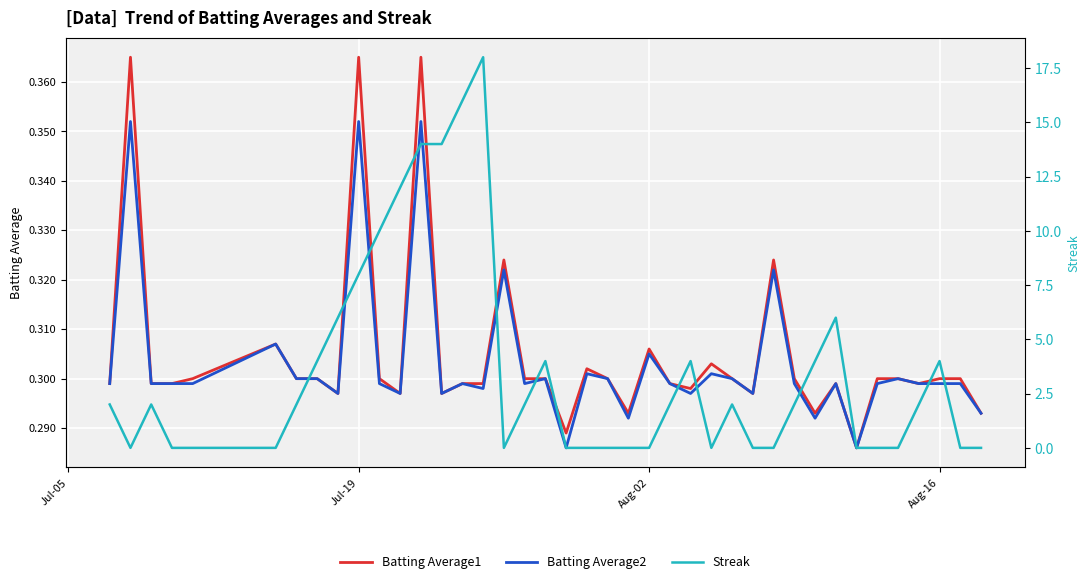

The value of Batting Average1 at Jul-19 is 0.6. True or false?

False